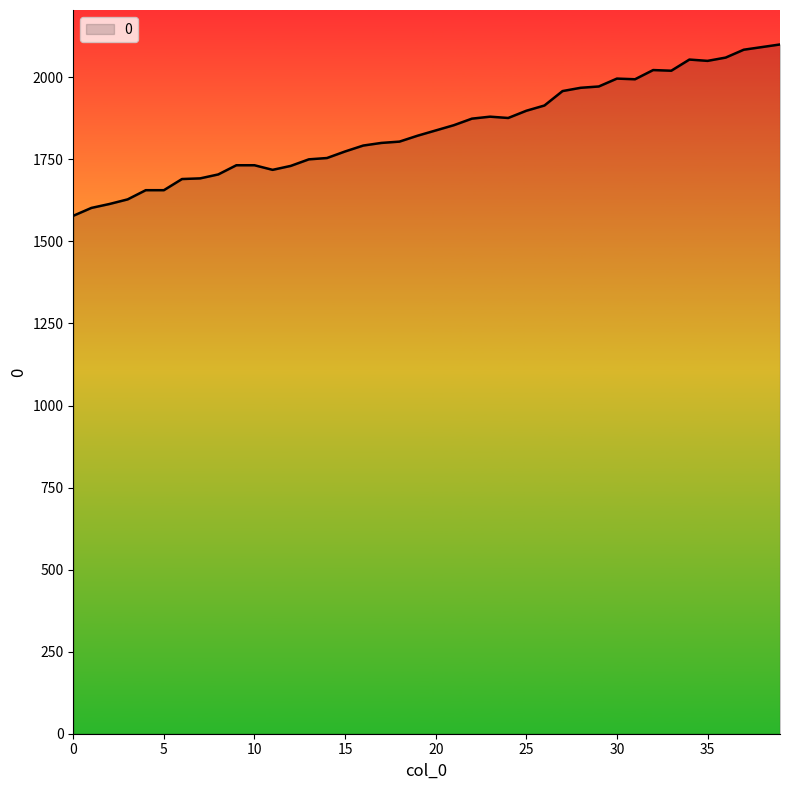

What is the difference between the maximum and minimum values?

522